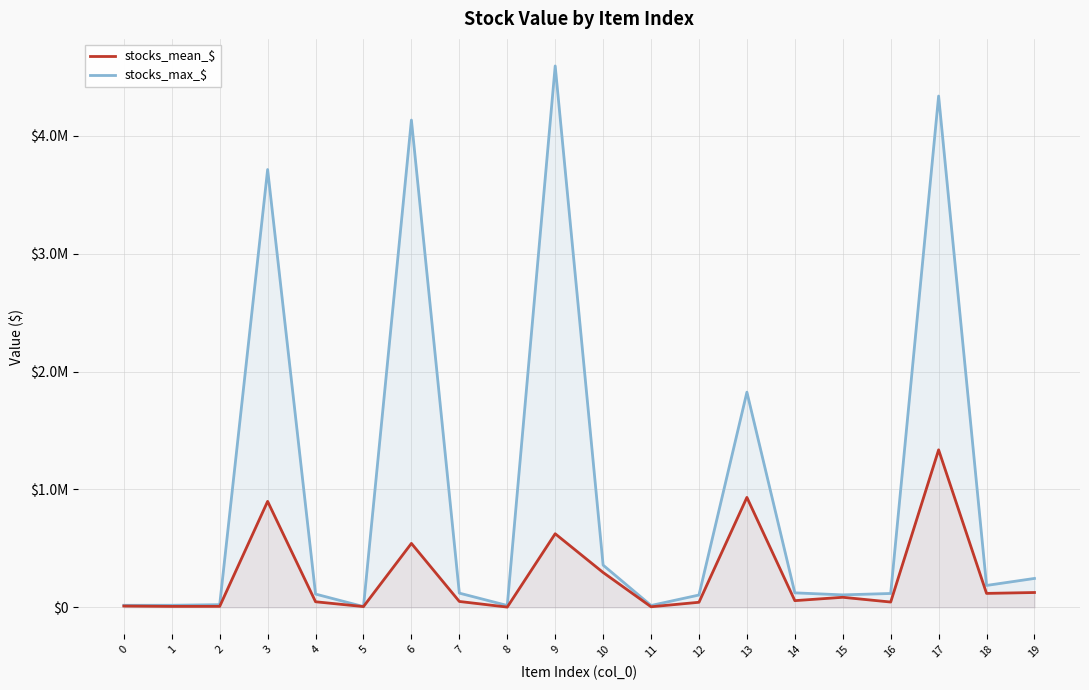

True or false: stocks_mean_$ has a value of 7754.4 at 2.

True